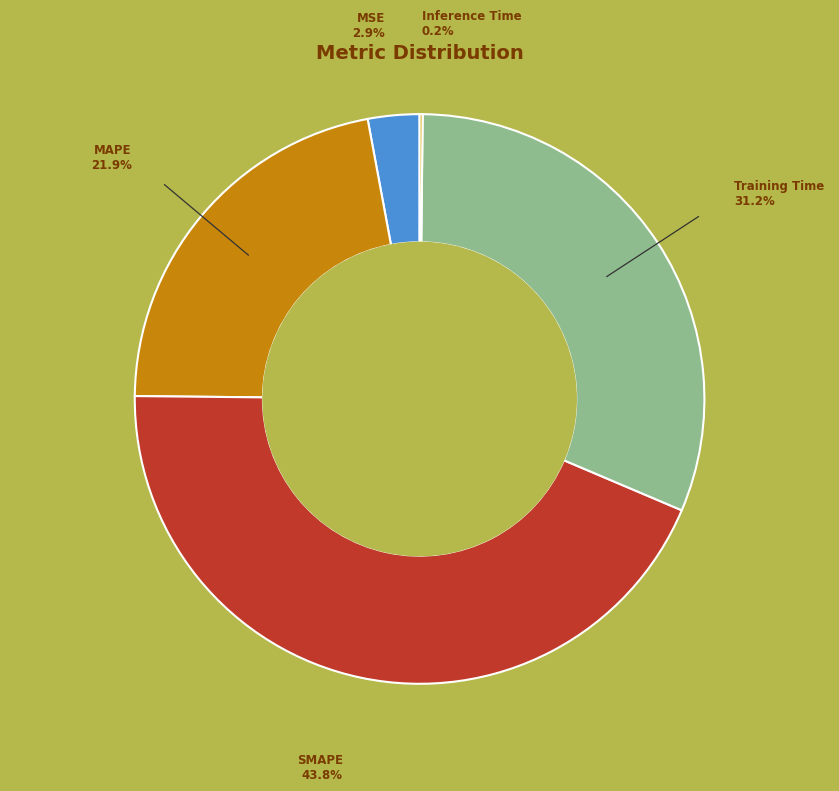

To the nearest percent, what is the difference between the largest and smallest slice percentages?

44%